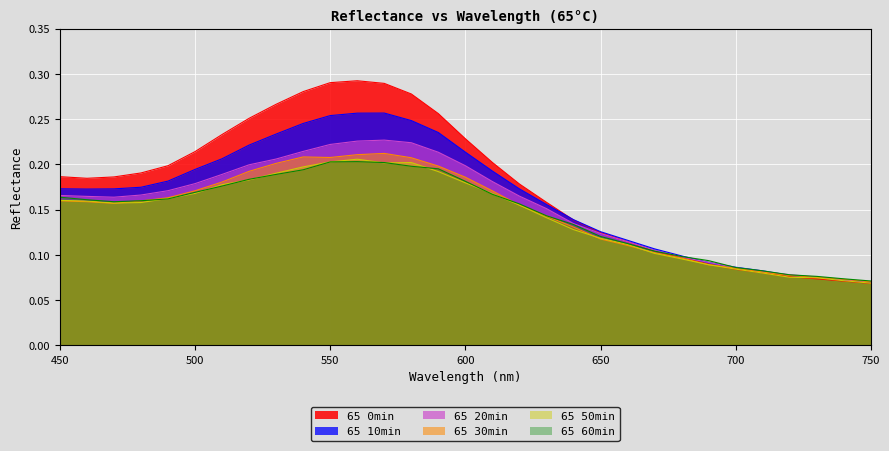

Reading left to right, transcribe all the data shown in this chart.

65 0min: 0.2	0.2	0.2	0.2	0.2	0.2	0.2	0.3	0.3	0.3	0.3	0.3	0.3	0.3	0.3	0.2	0.2	0.2	0.2	0.1	0.1	0.1	0.1	0.1	0.1	0.1	0.1	0.1	0.1	0.1	0.1
65 10min: 0.2	0.2	0.2	0.2	0.2	0.2	0.2	0.2	0.2	0.2	0.3	0.3	0.3	0.2	0.2	0.2	0.2	0.2	0.2	0.1	0.1	0.1	0.1	0.1	0.1	0.1	0.1	0.1	0.1	0.1	0.1
65 20min: 0.2	0.2	0.2	0.2	0.2	0.2	0.2	0.2	0.2	0.2	0.2	0.2	0.2	0.2	0.2	0.2	0.2	0.2	0.2	0.1	0.1	0.1	0.1	0.1	0.1	0.1	0.1	0.1	0.1	0.1	0.1
65 30min: 0.2	0.2	0.2	0.2	0.2	0.2	0.2	0.2	0.2	0.2	0.2	0.2	0.2	0.2	0.2	0.2	0.2	0.2	0.1	0.1	0.1	0.1	0.1	0.1	0.1	0.1	0.1	0.1	0.1	0.1	0.1
65 50min: 0.2	0.2	0.2	0.2	0.2	0.2	0.2	0.2	0.2	0.2	0.2	0.2	0.2	0.2	0.2	0.2	0.2	0.2	0.1	0.1	0.1	0.1	0.1	0.1	0.1	0.1	0.1	0.1	0.1	0.1	0.1
65 60min: 0.2	0.2	0.2	0.2	0.2	0.2	0.2	0.2	0.2	0.2	0.2	0.2	0.2	0.2	0.2	0.2	0.2	0.2	0.1	0.1	0.1	0.1	0.1	0.1	0.1	0.1	0.1	0.1	0.1	0.1	0.1